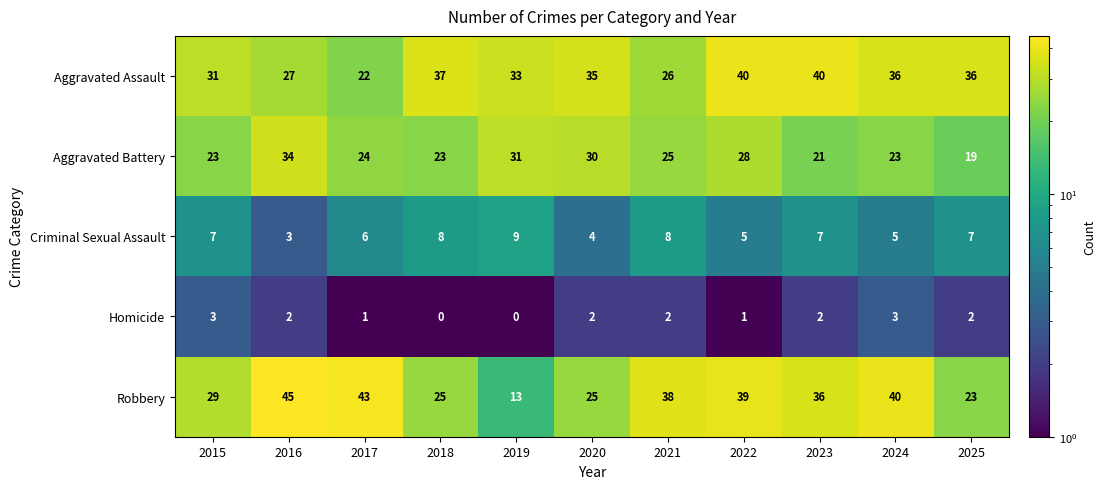

At which category does the chart reach its peak across all series?

2016